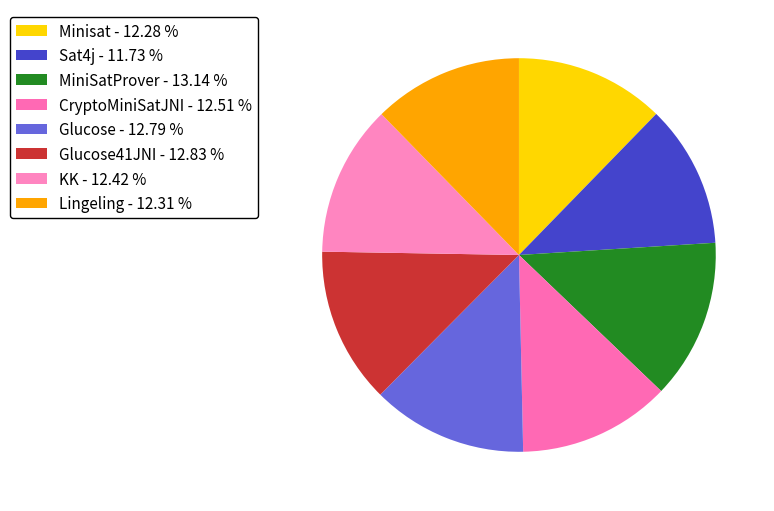

Rank the categories by value from highest to lowest.

MiniSatProver, Glucose41JNI, Glucose, CryptoMiniSatJNI, KK, Lingeling, Minisat, Sat4j